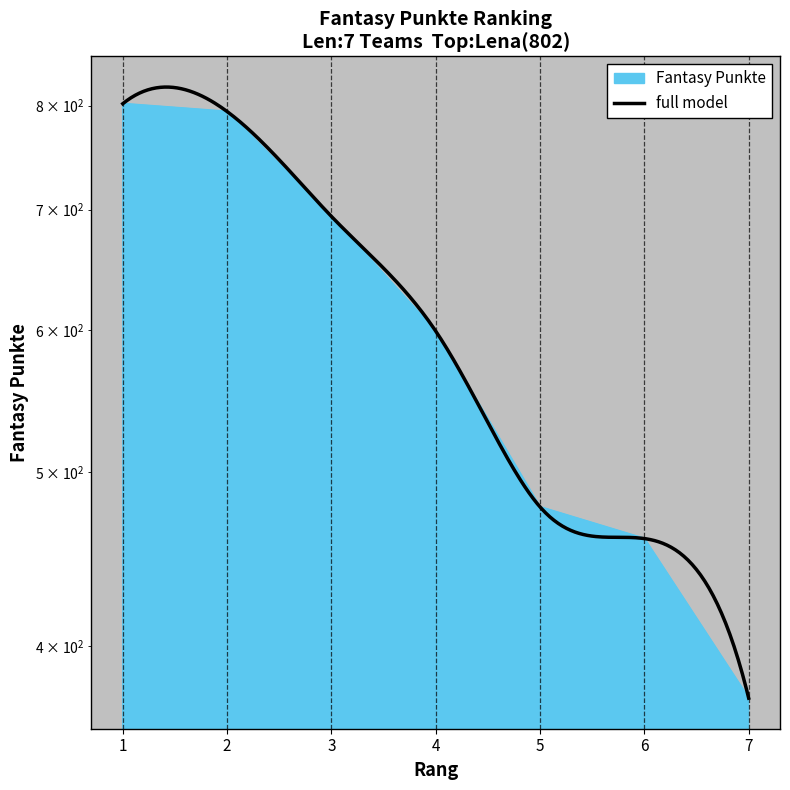

At which label is the value closest to 588?

4